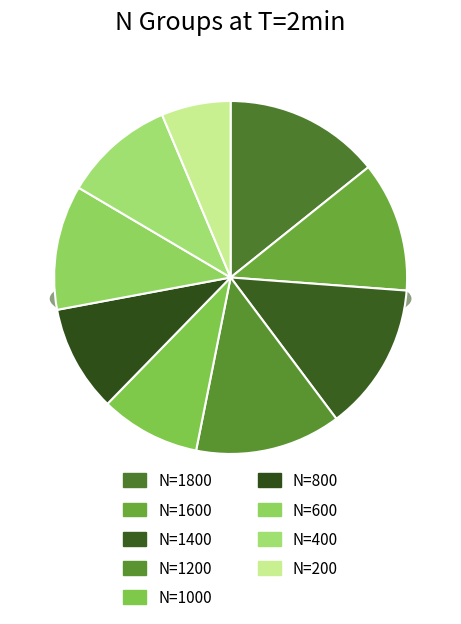

To the nearest percent, what is the difference between the N=1200 and N=200 slice percentages?

7%